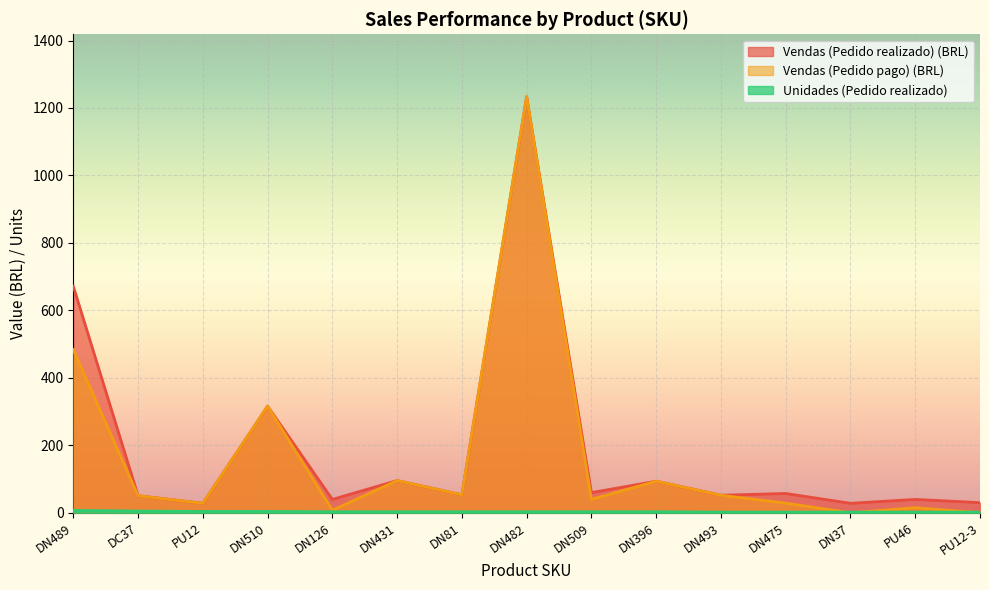

Rank the series at DN510 from highest to lowest value.

Vendas (Pedido realizado) (BRL), Vendas (Pedido pago) (BRL), Unidades (Pedido realizado)